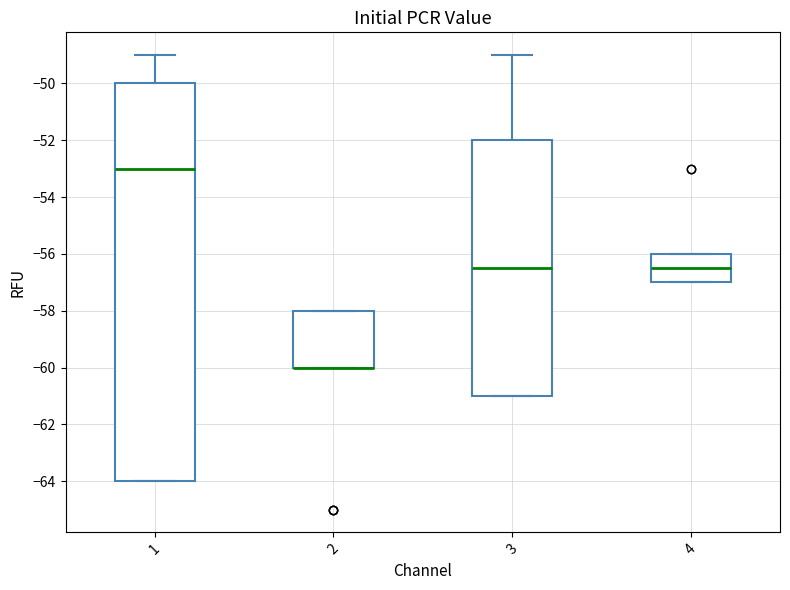

Reading left to right, read every box against the y-axis: the position of its median line, the range the box covers, and the ends of its whiskers. The values are not printed on the chart, so give them approximately, as read against the axis.

1: median -53.0, box -64.0 to -50.0, whiskers -64.0 to -49.0
2: median -60.0 (drawn on the box's lower edge), box -60.0 to -58.0, whiskers -60.0 to -58.0
3: median -56.4, box -61.0 to -52.0, whiskers -61.0 to -49.0
4: median -56.4, box -57.0 to -56.0, whiskers -57.0 to -56.0